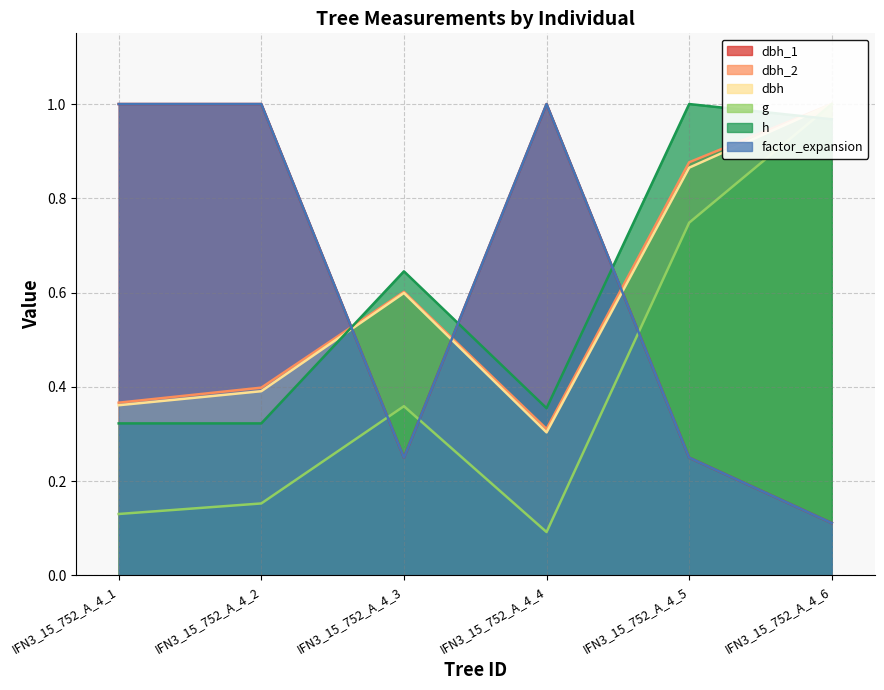

What is the sum of the factor_expansion values at IFN3_15_752_A_4_4 and IFN3_15_752_A_4_2?

2.0